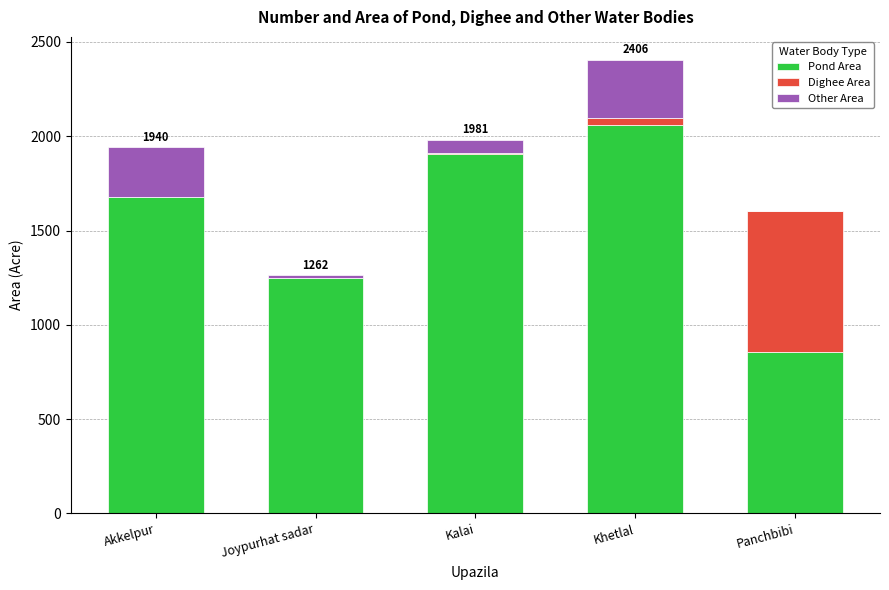

At which category is the sum across all series the highest?

Khetlal